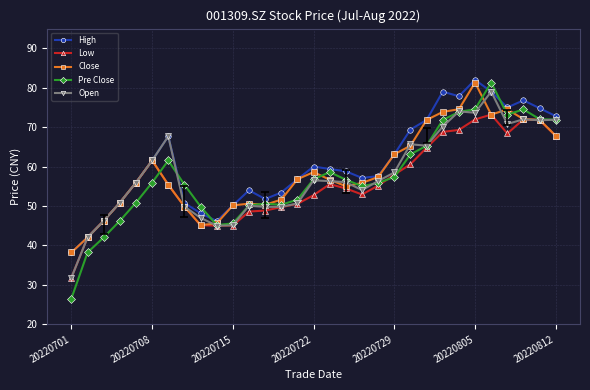

What is the value of the Close point at the 12th from the left?

50.6